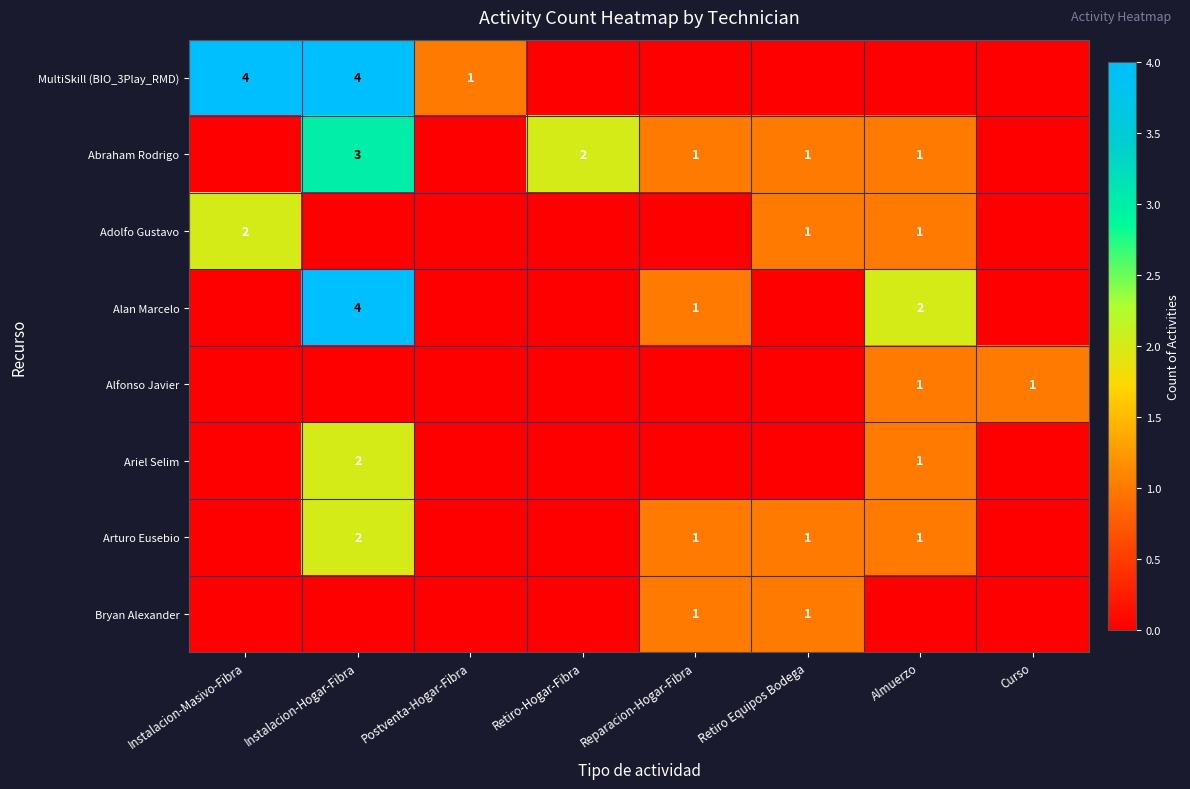

Is the value of Adolfo Gustavo at Almuerzo greater than the value of Alan Marcelo at Almuerzo?

No